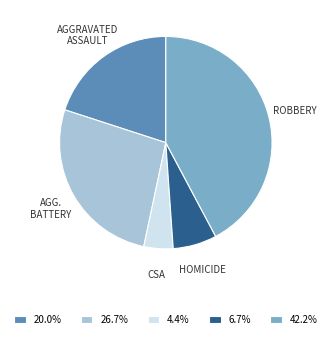

Does any single category account for the majority?

No